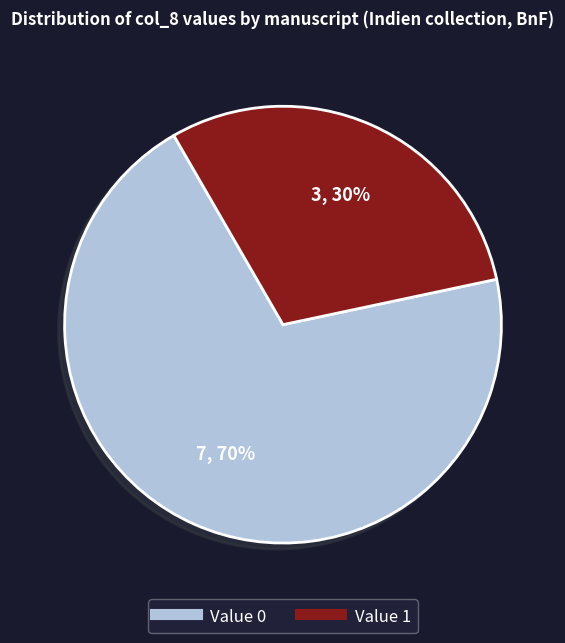

To the nearest percent, what is the average slice percentage?

50%